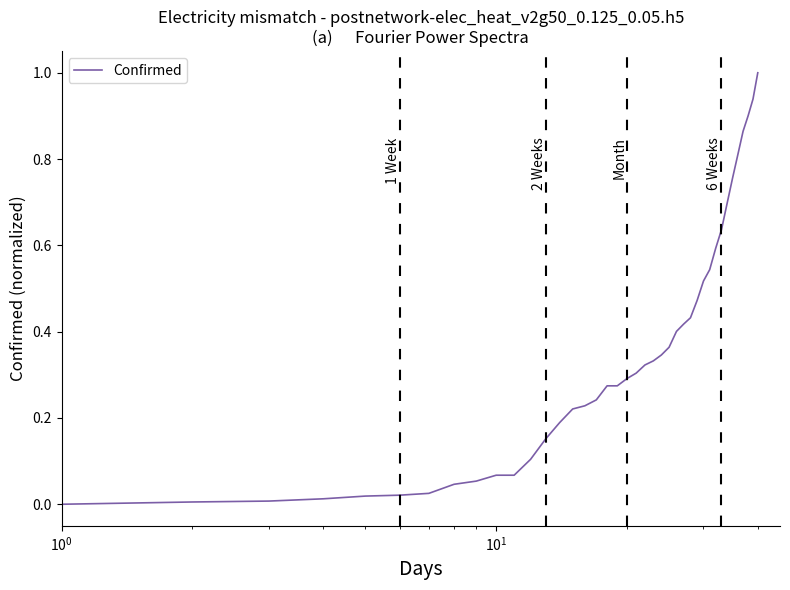

What is the difference between the maximum and minimum values?

1.0